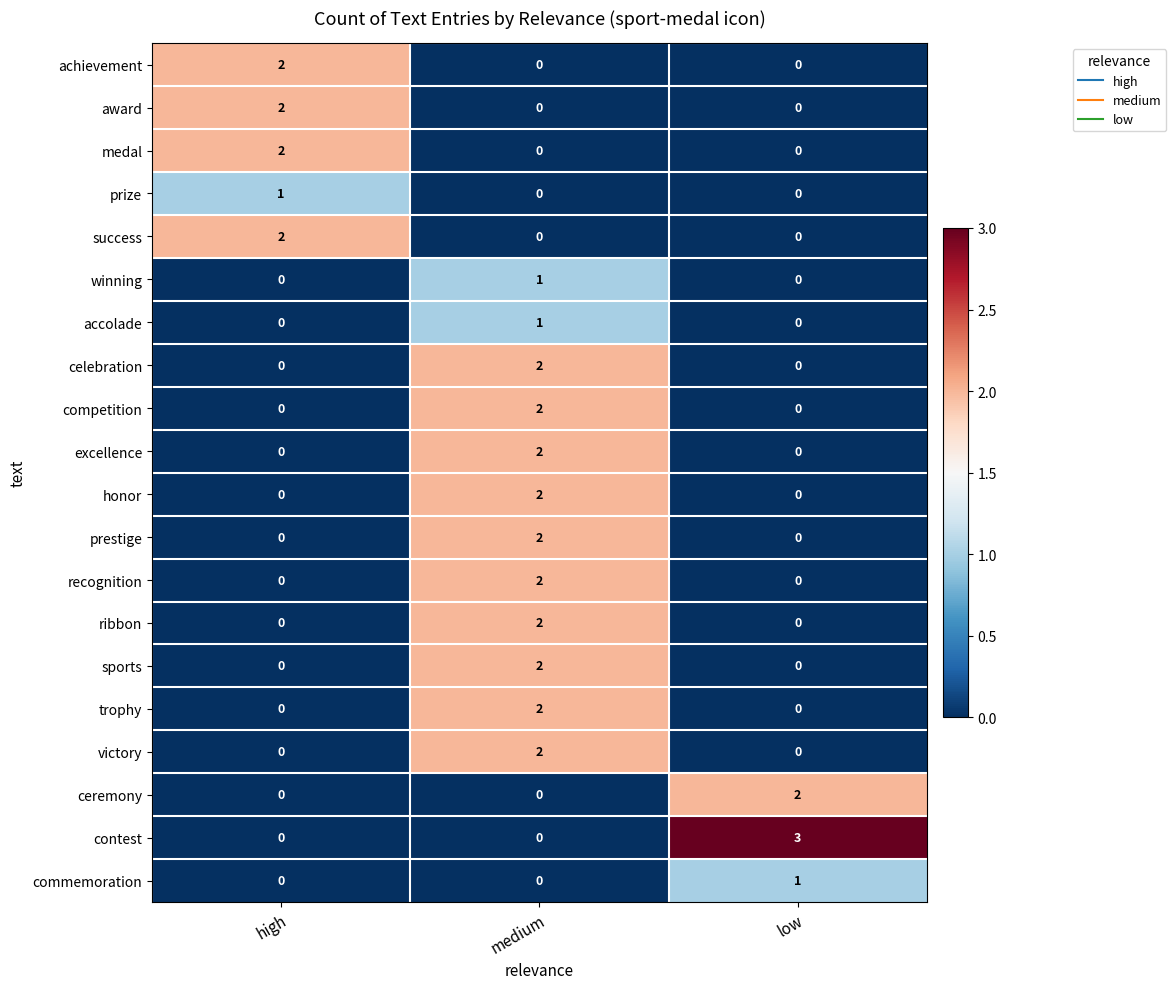

What is the total value across all series at low?

6